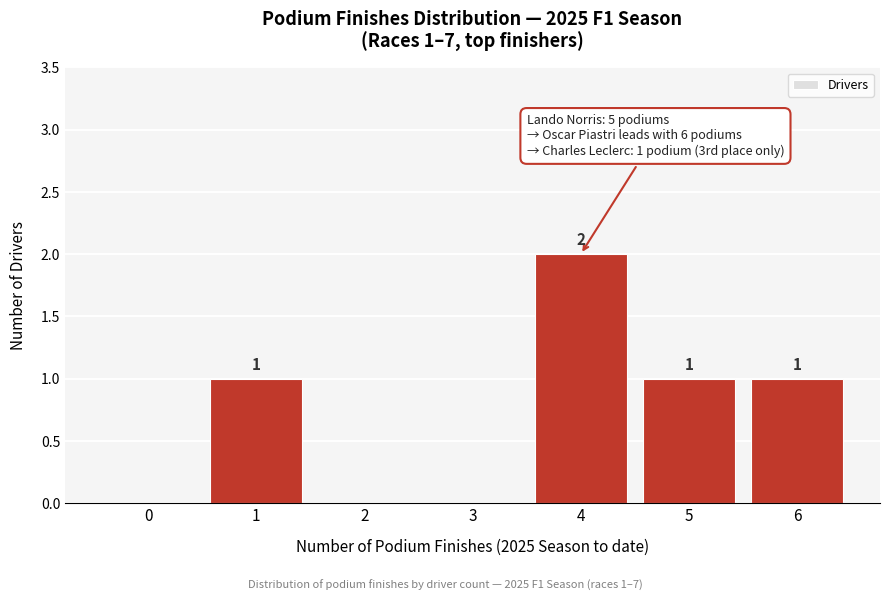

Reading left to right, transcribe all the data shown in this chart.

0=0	1=1	2=0	3=0	4=2	5=1	6=1